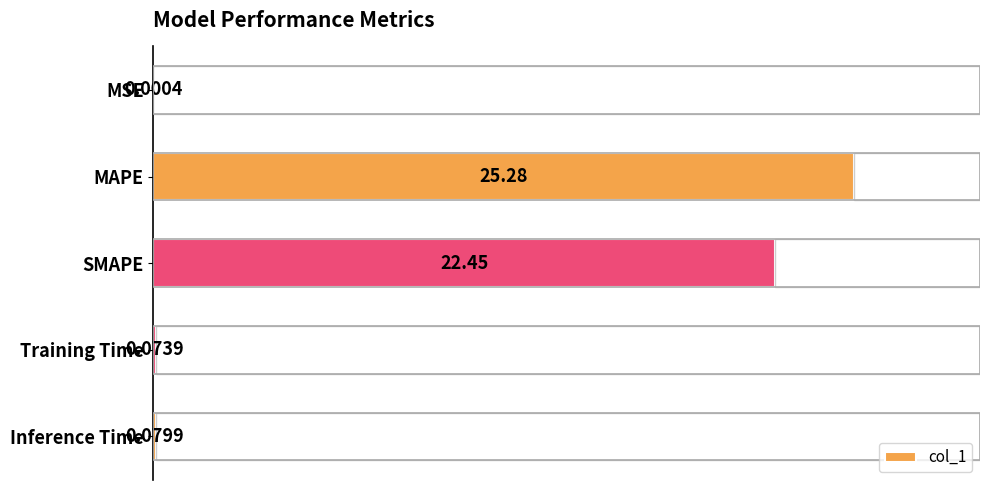

What is the sum of all values?

47.9